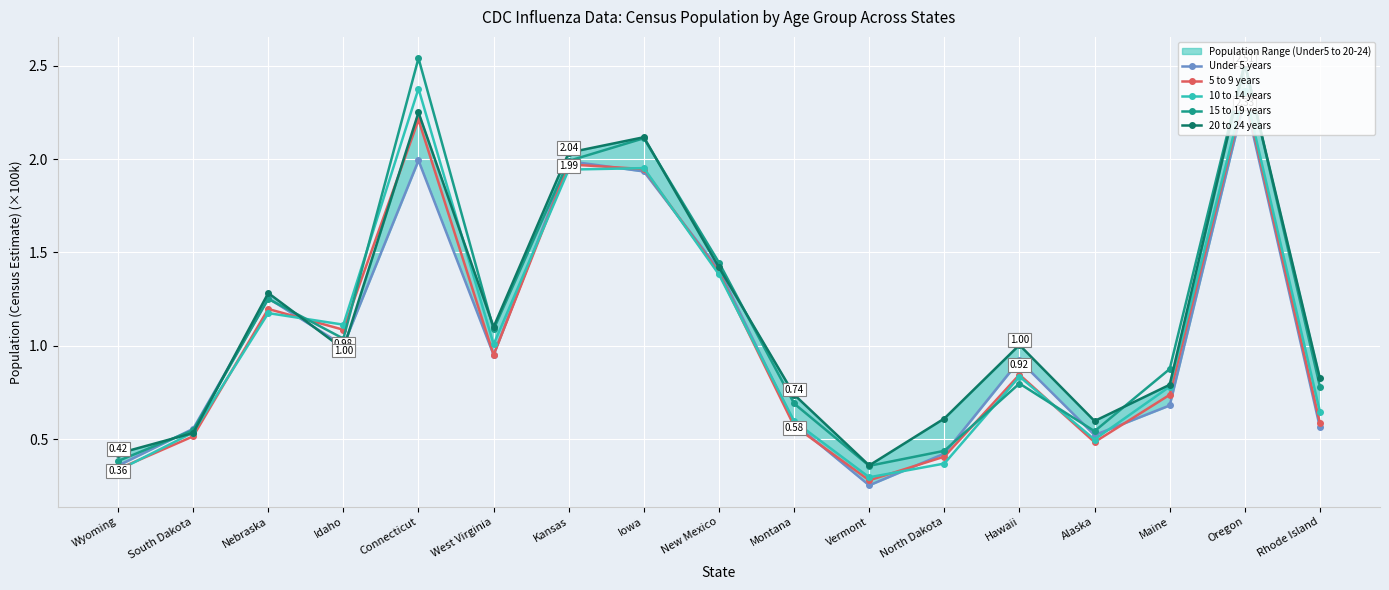

True or false: Under 5 years and 10 to 14 years intersect in this chart.

True